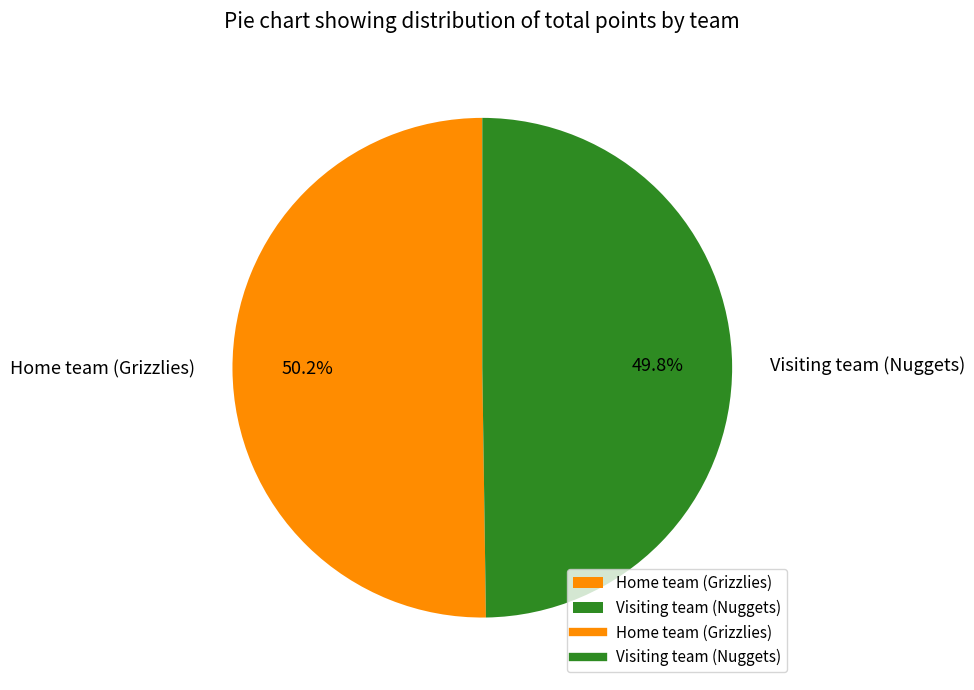

How many segments does this pie chart have?

2